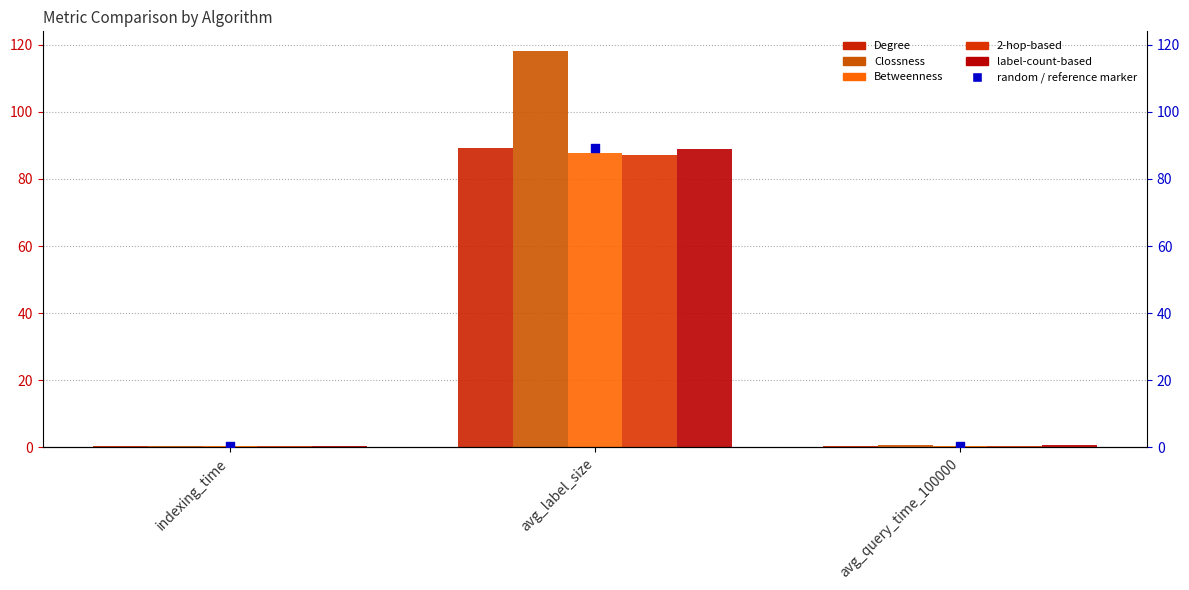

At which category is the sum across all series the highest?

avg_label_size